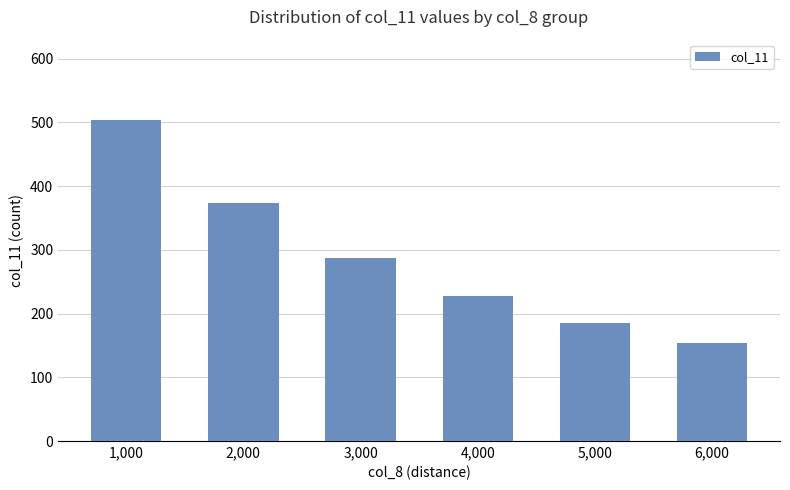

Read the value at 1,000, to the nearest 5.

505